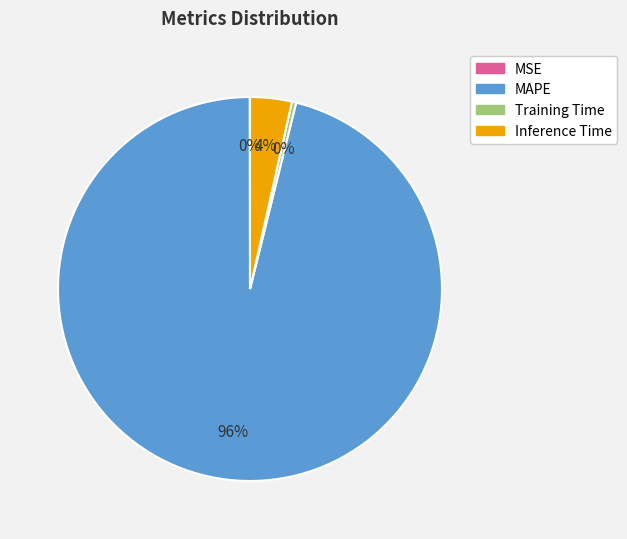

To the nearest percent, what is the average slice percentage?

25%